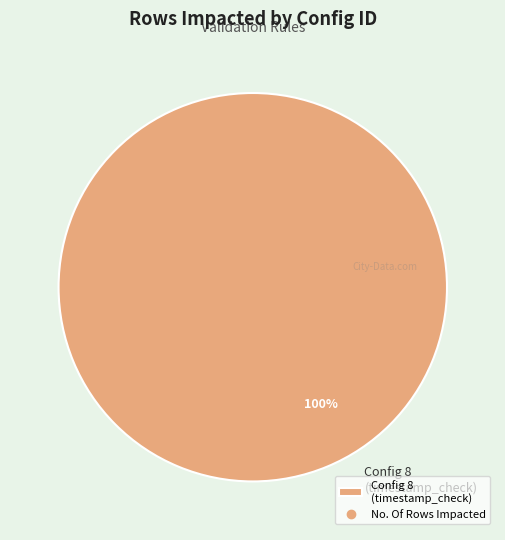

Count the number of slices in the pie.

1